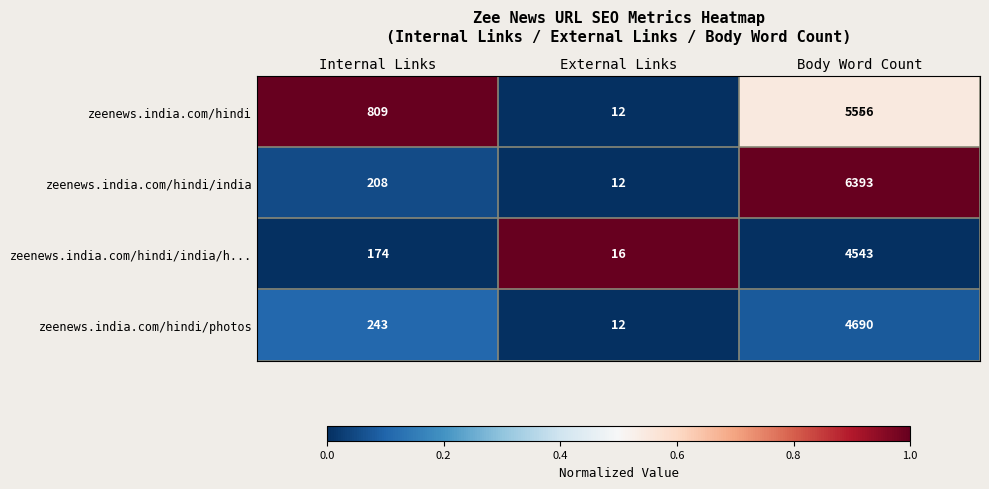

What is the total value across all series at Body Word Count?

21182